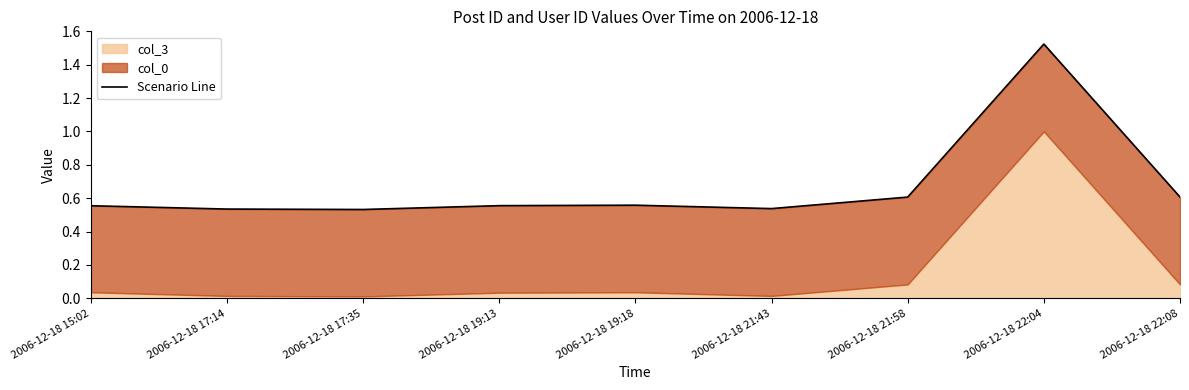

What position from the right is 2006-12-18 15:02?

9